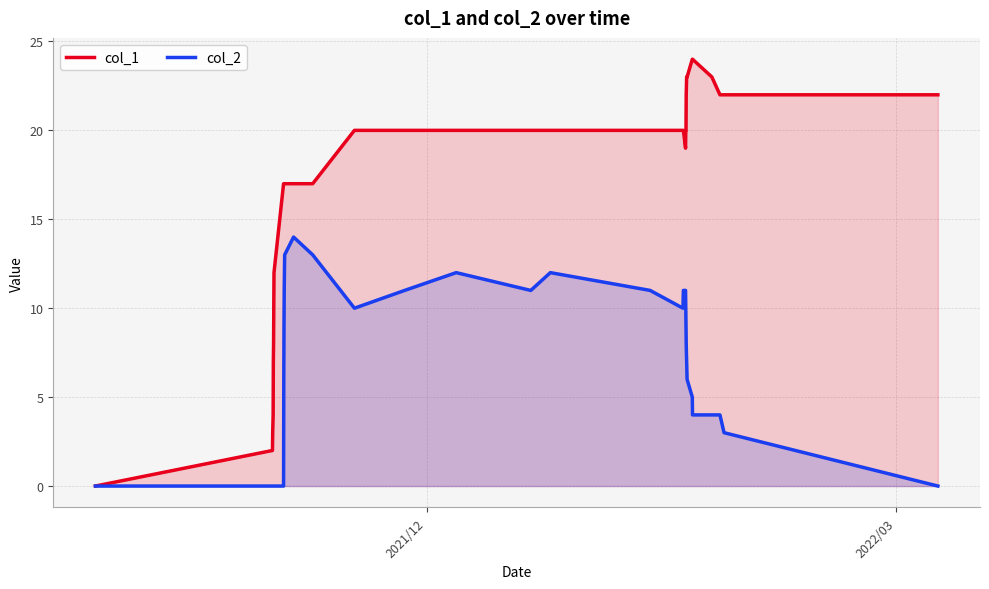

What is the maximum value for col_1?

24